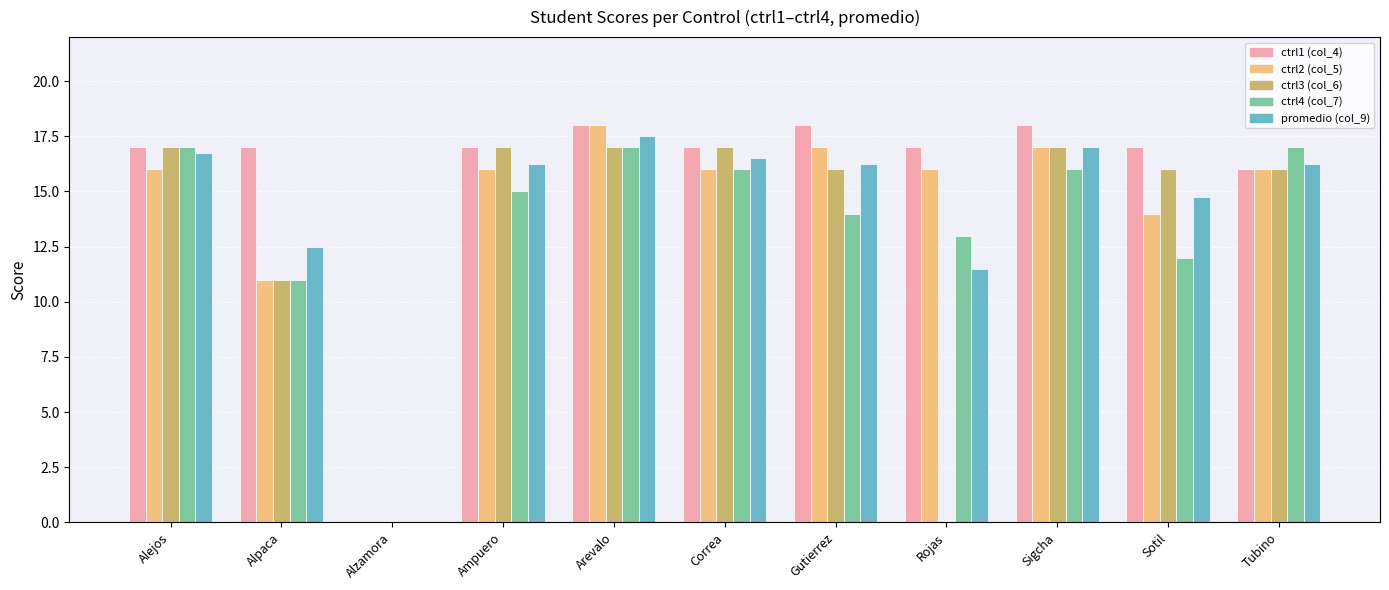

Which series changed the most between Alzamora and Sigcha?

ctrl1 (col_4)